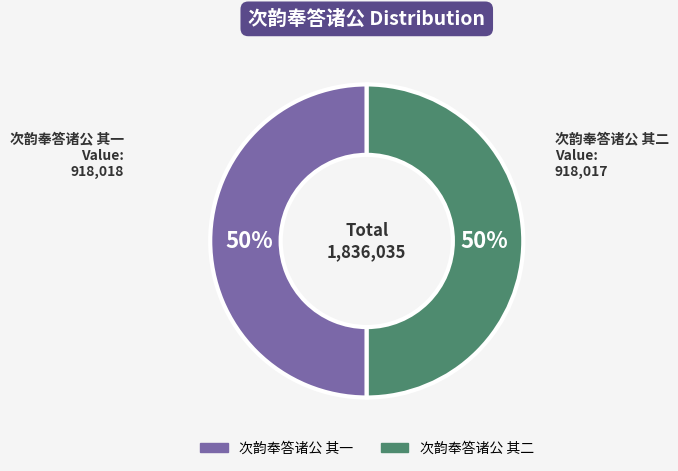

Is it true that 次韵奉答诸公 其二 is 37% of the pie?

False